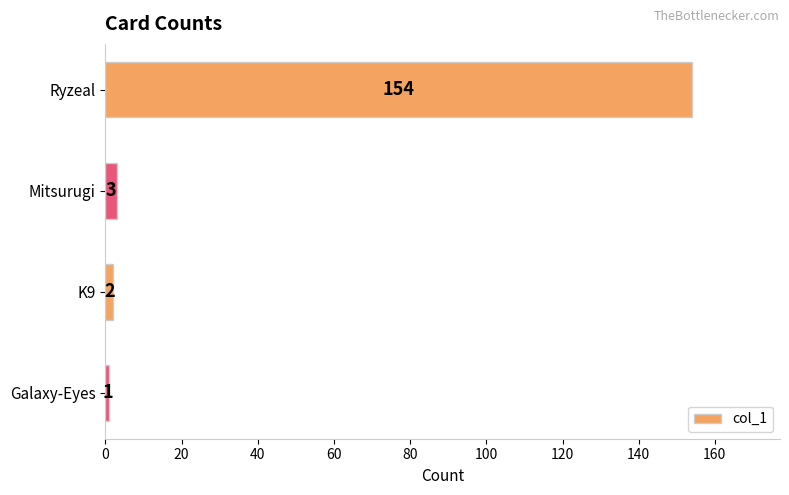

The value at Ryzeal is 236. True or false?

False